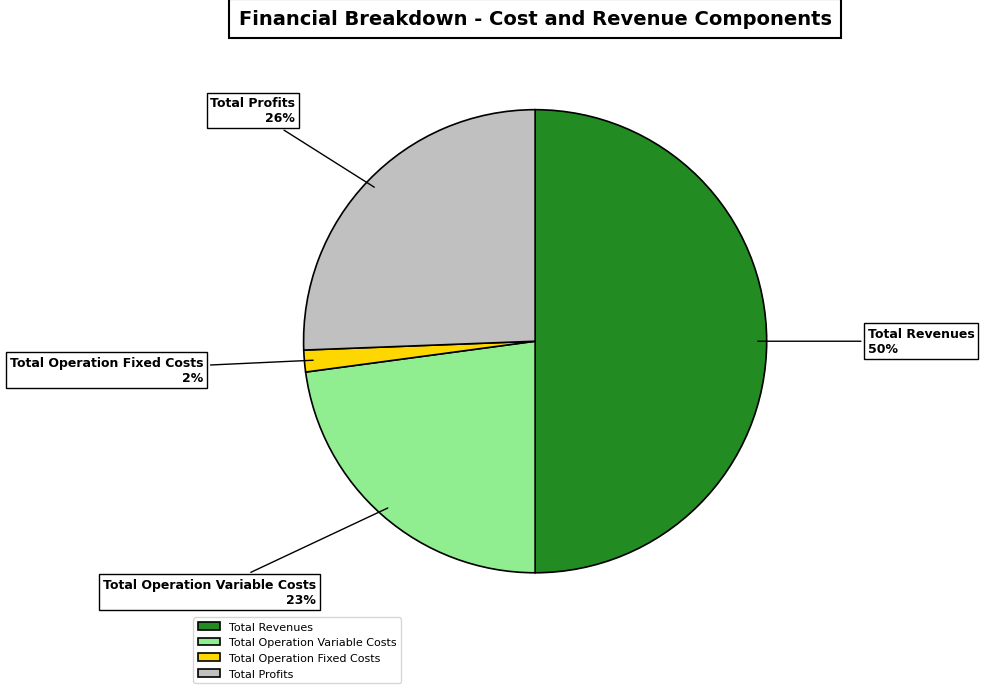

Does Total Profits account for over 50% of the chart?

No